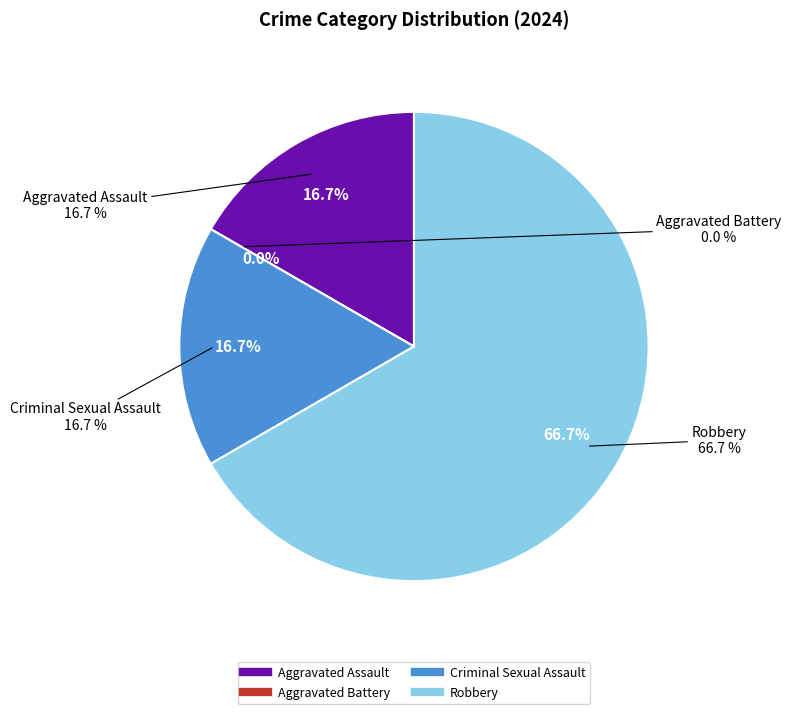

Count the number of slices in the pie.

4